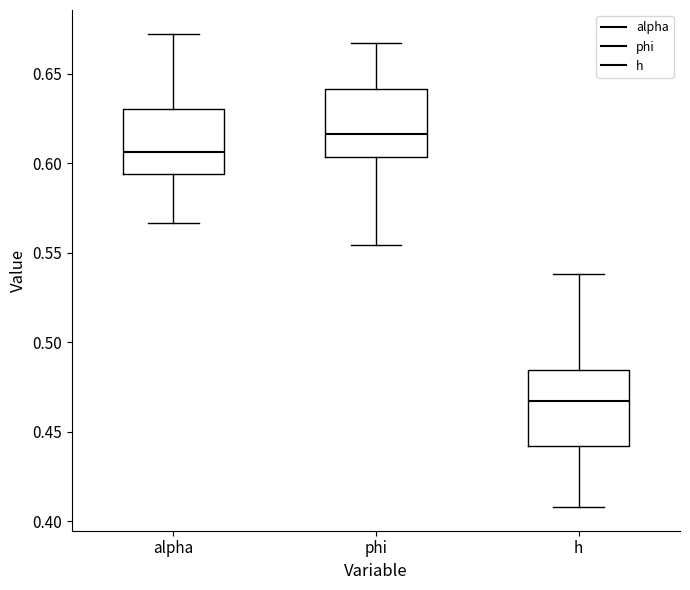

Reading left to right, transcribe this box plot: for each box, give where its median line is, the range the box spans, and where its two whiskers end, as read against the y-axis. The values are not printed on the chart, so give them approximately, as read against the axis.

alpha: median 0.605, box 0.595 to 0.630, whiskers 0.565 to 0.670
phi: median 0.615, box 0.605 to 0.640, whiskers 0.555 to 0.665
h: median 0.465, box 0.440 to 0.485, whiskers 0.410 to 0.540